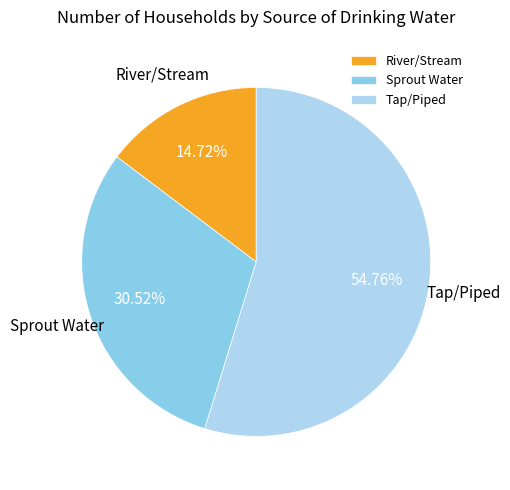

Which has a higher value, Sprout Water or Tap/Piped?

Tap/Piped